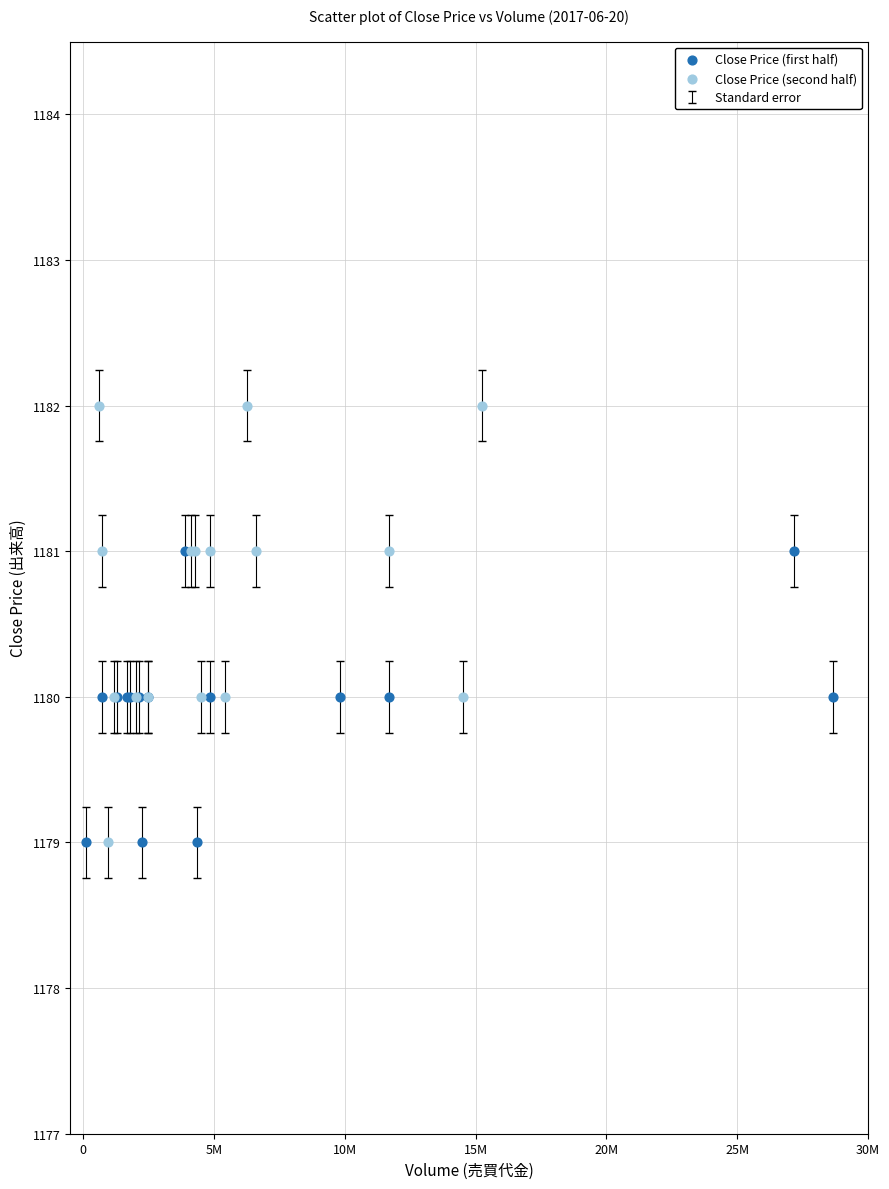

Which series has the widest spread of Y values?

Close Price (second half)